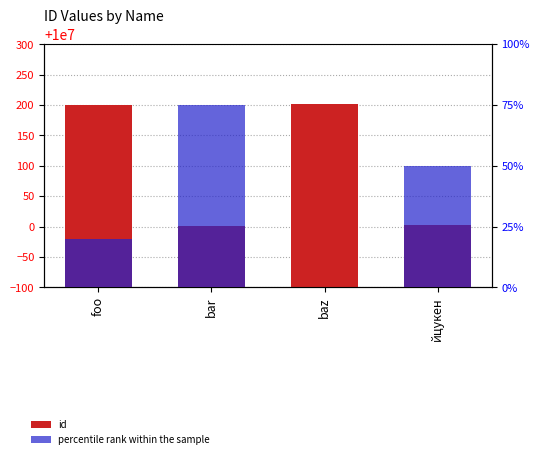

What is the difference between the second highest and minimum values in the percentile rank within the sample series?

50